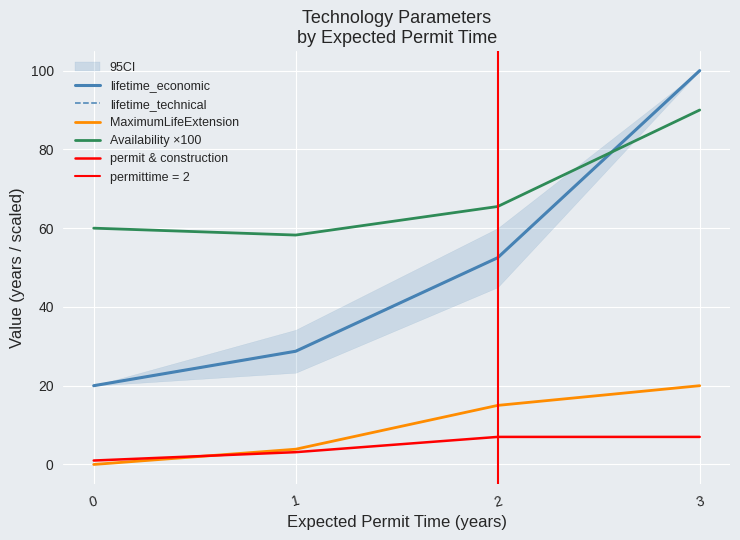

True or false: permit & construction and lifetime_economic cross at least once.

False